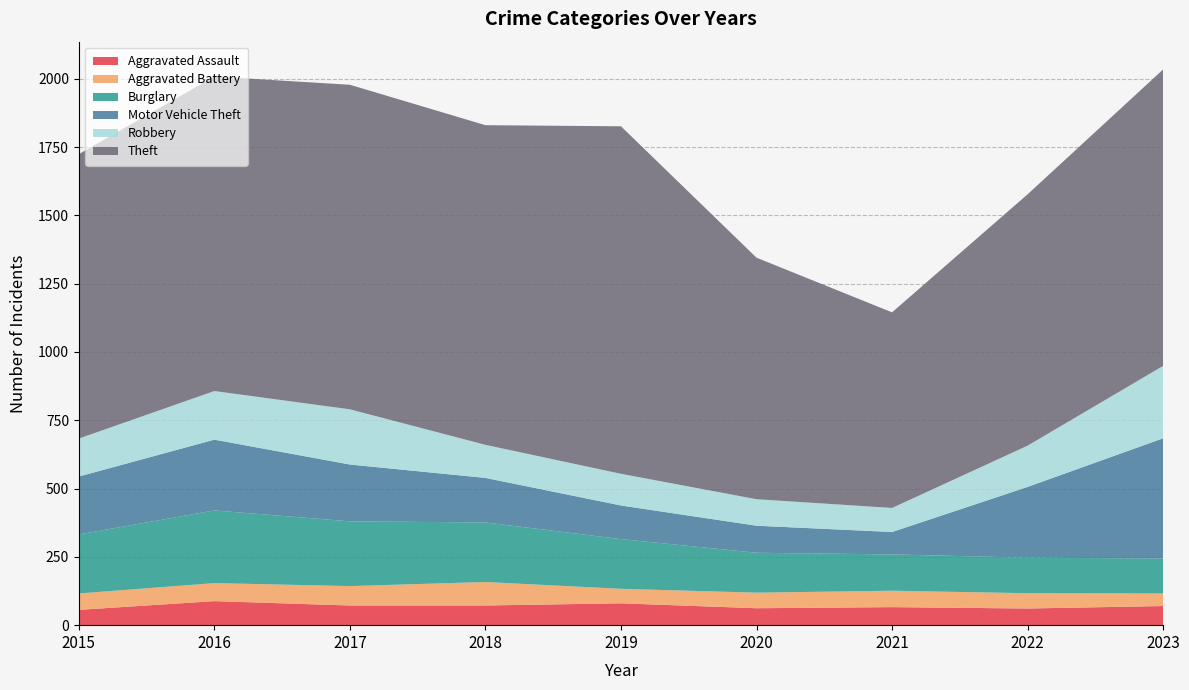

Reading right to left, extract all data points from this chart.

Aggravated Assault: 2023=70	2022=61	2021=66	2020=62	2019=80	2018=72	2017=72	2016=88	2015=56
Aggravated Battery: 2023=46	2022=56	2021=60	2020=57	2019=53	2018=86	2017=71	2016=66	2015=60
Burglary: 2023=128	2022=130	2021=133	2020=146	2019=182	2018=218	2017=237	2016=266	2015=216
Motor Vehicle Theft: 2023=440	2022=259	2021=82	2020=99	2019=123	2018=163	2017=208	2016=259	2015=212
Robbery: 2023=265	2022=151	2021=88	2020=97	2019=116	2018=121	2017=202	2016=178	2015=139
Theft: 2023=1085	2022=920	2021=716	2020=884	2019=1272	2018=1170	2017=1188	2016=1151	2015=1041